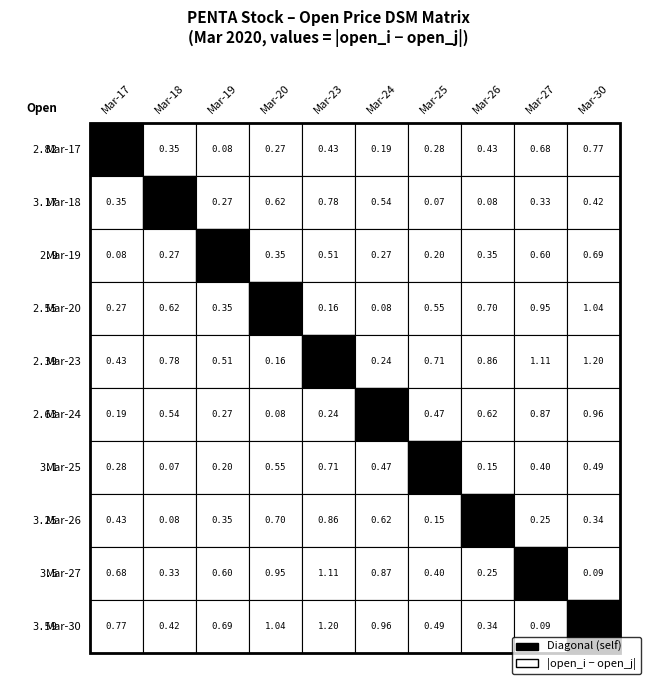

How many categories are shown in the chart?

10